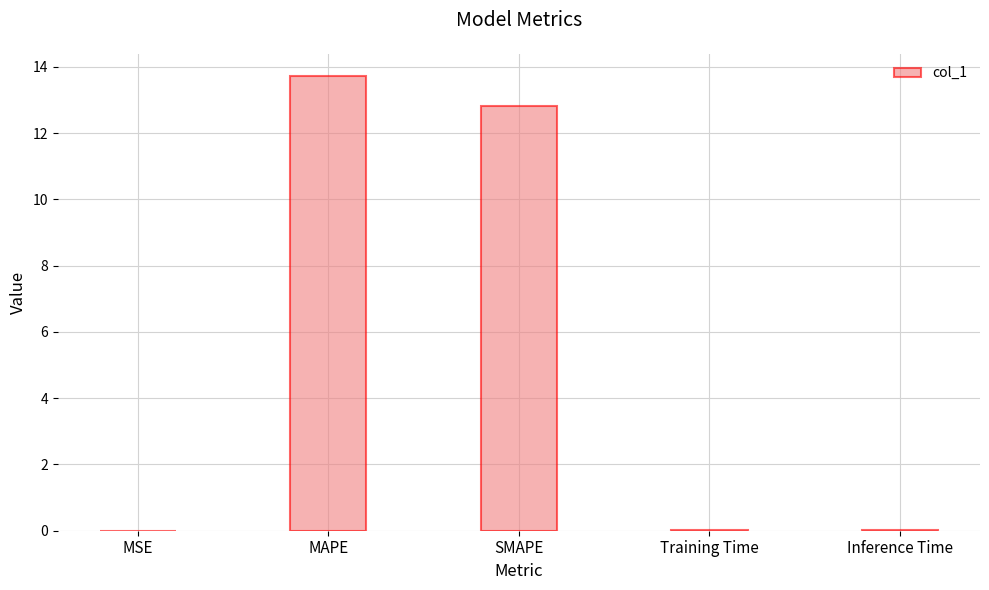

Read the value at SMAPE.

12.8